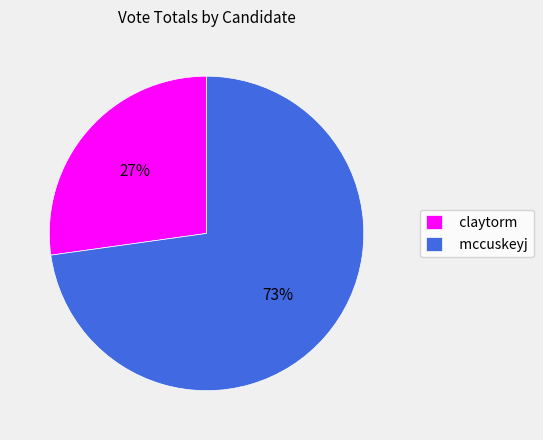

Between mccuskeyj and claytorm, which is larger?

mccuskeyj